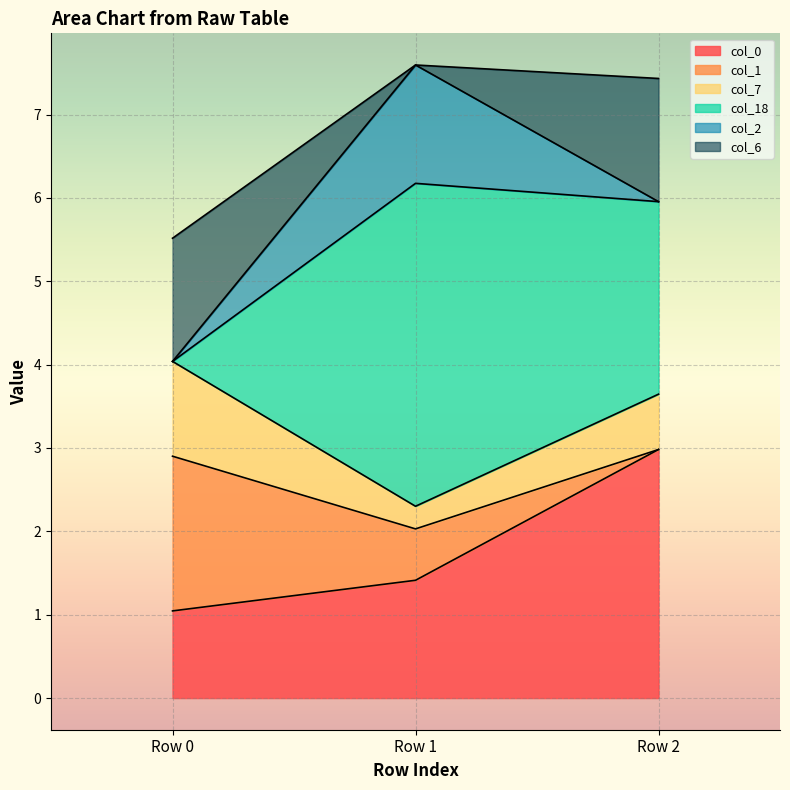

What is the greatest value displayed?

7.6